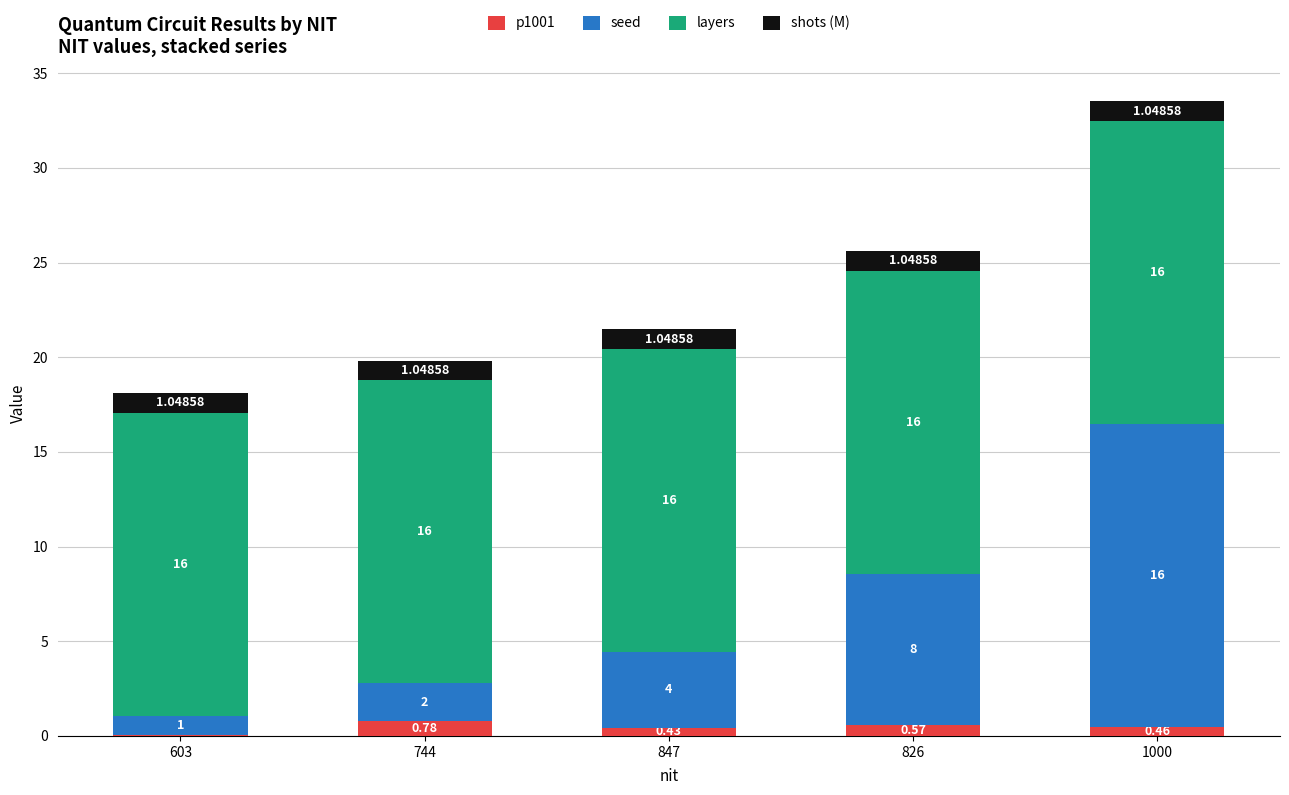

Count the number of categories in the chart.

5